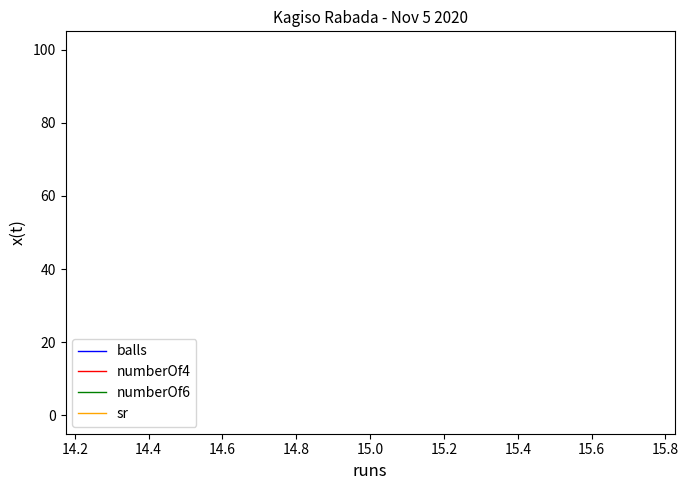

Rank the series by their maximum value, from lowest to highest.

numberOf6, numberOf4, balls, sr